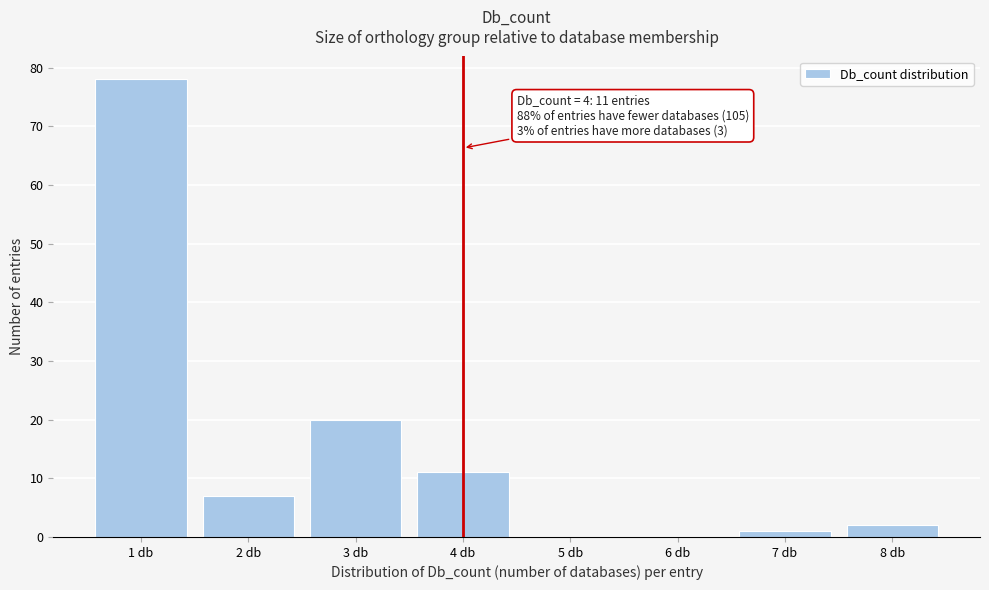

Which range on the x-axis has the tallest bar?

0.5 to 1.5